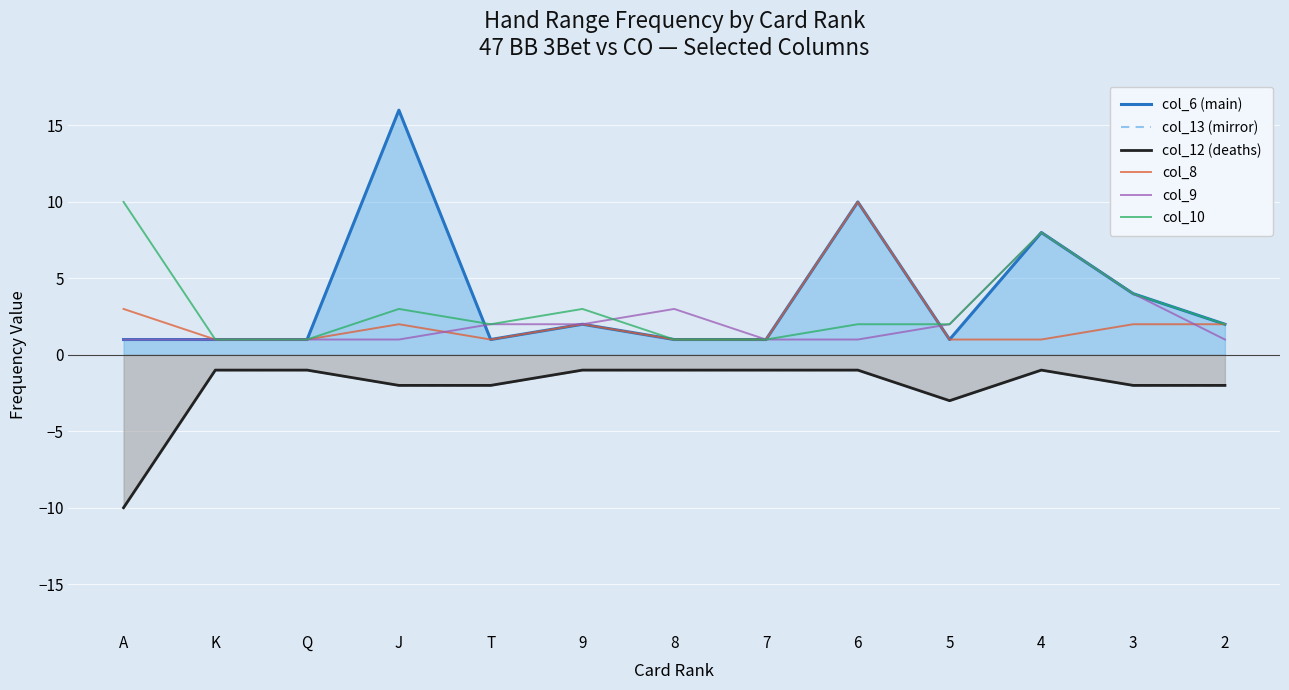

The col_13 (mirror) series shows -4 at 2. True or false?

False